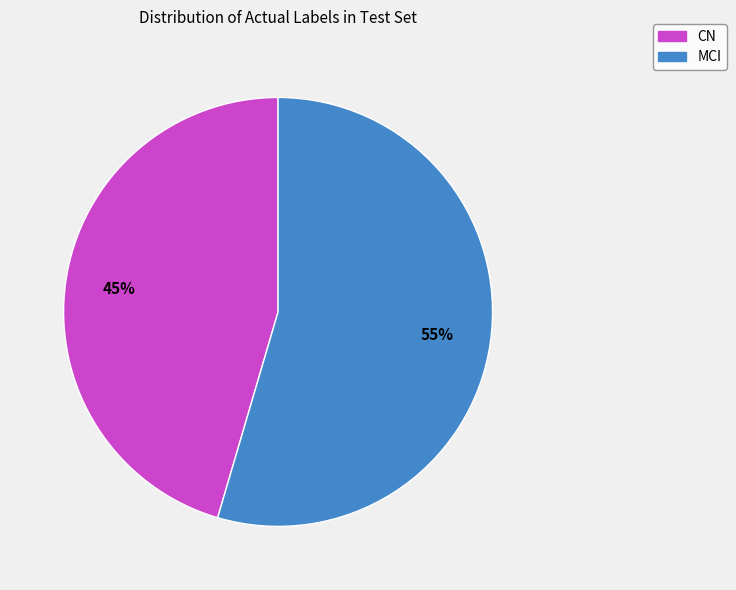

To the nearest percent, what is the average slice percentage?

50%